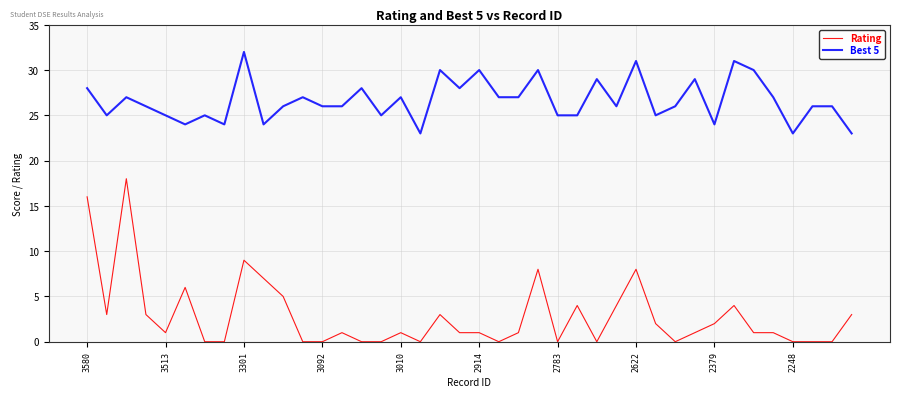

What is the difference between the maximum and minimum values in the Rating series?

18